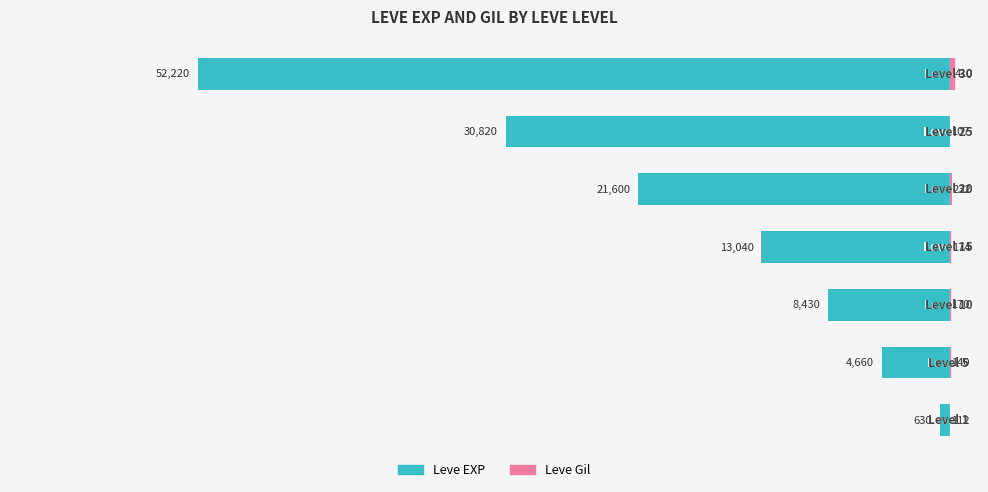

What is the average value of the Leve Gil (Renter-occupied) series?

192